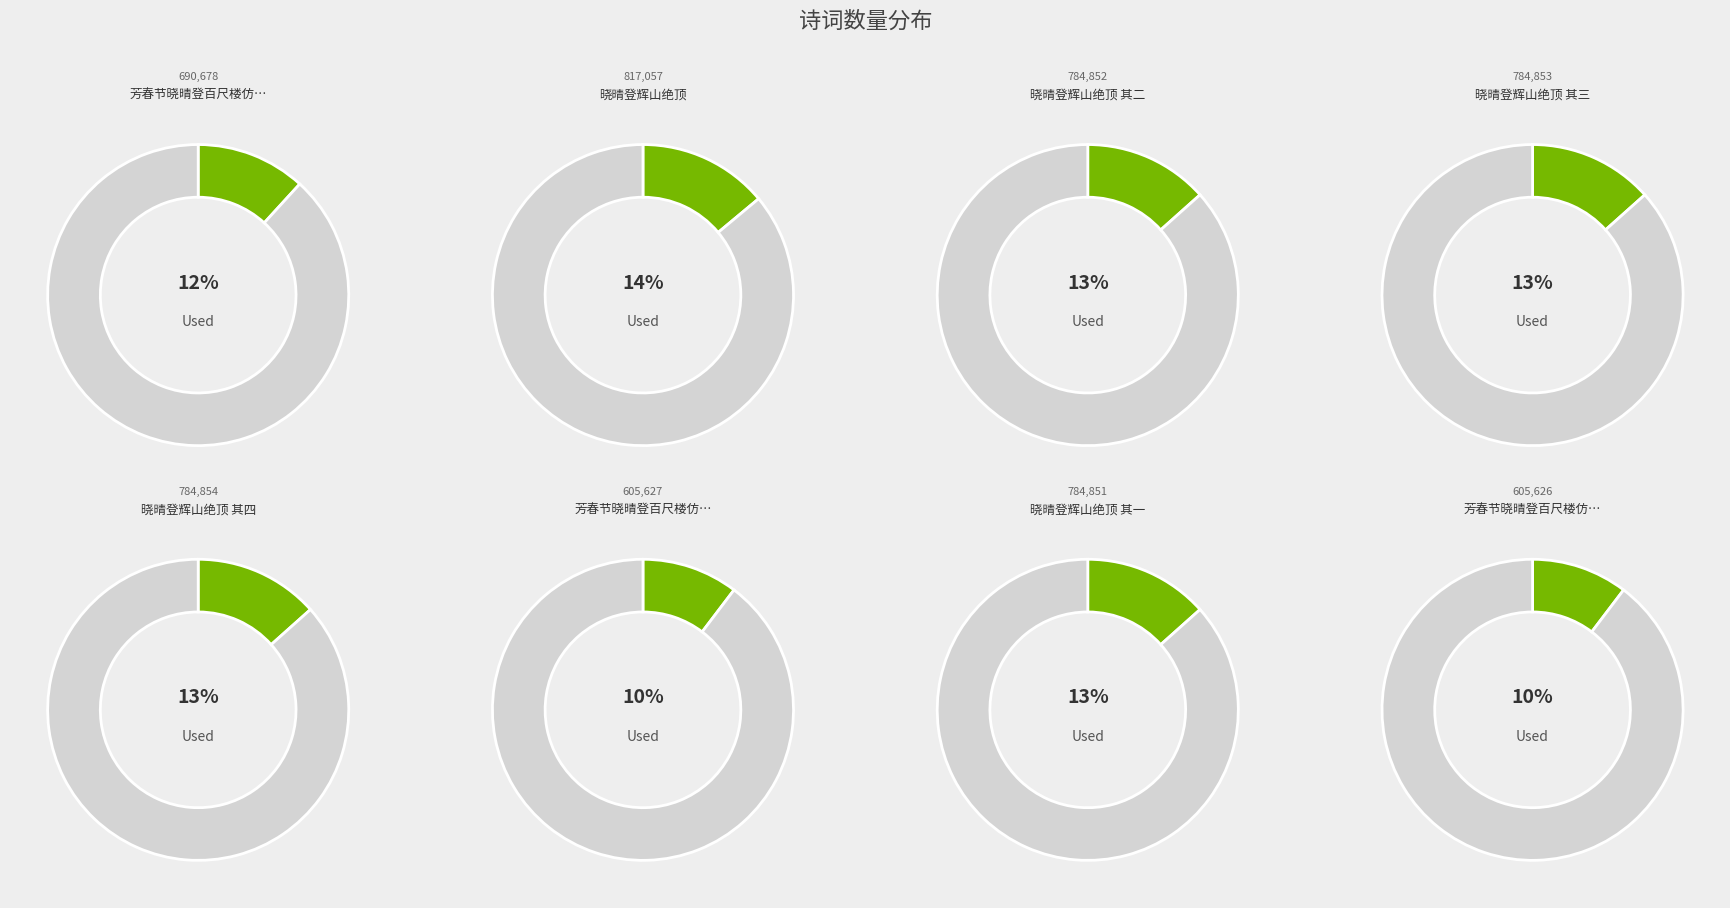

Between 晓晴登辉山绝顶 and 晓晴登辉山绝顶 其四, which is larger?

晓晴登辉山绝顶